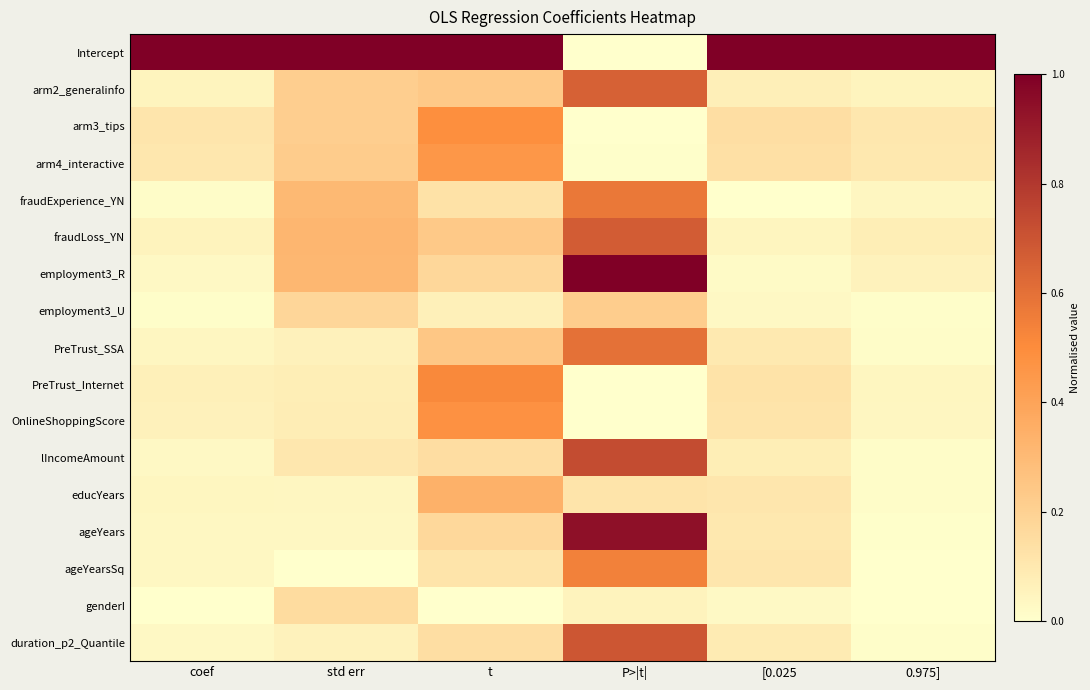

At which category is the sum across all series the highest?

P>|t|